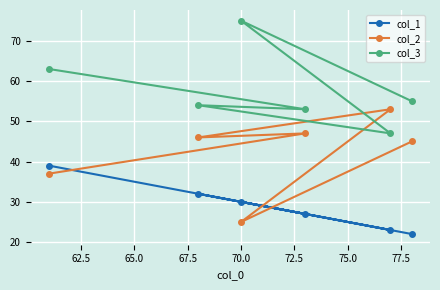

At how many categories does at least one series exceed 31?

6